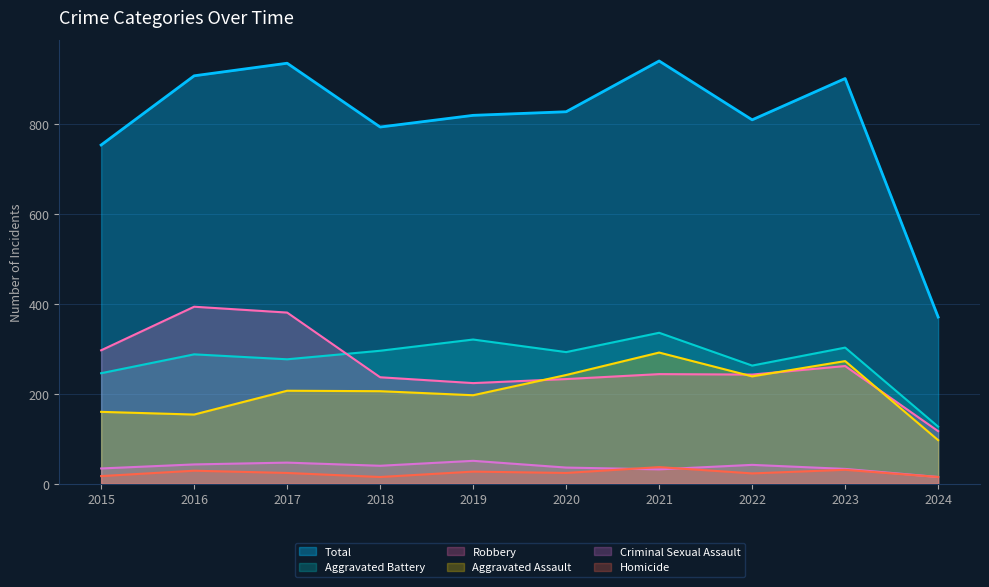

Reading right to left, list all the values displayed in this chart.

Aggravated Assault: 2024=97	2023=273	2022=239	2021=292	2020=242	2019=197	2018=206	2017=207	2016=154	2015=160
Aggravated Battery: 2024=127	2023=303	2022=263	2021=336	2020=293	2019=321	2018=296	2017=277	2016=288	2015=246
Criminal Sexual Assault: 2024=15	2023=33	2022=42	2021=32	2020=36	2019=51	2018=40	2017=47	2016=43	2015=34
Homicide: 2024=15	2023=31	2022=23	2021=37	2020=24	2019=27	2018=15	2017=24	2016=29	2015=17
Robbery: 2024=117	2023=262	2022=243	2021=244	2020=233	2019=224	2018=237	2017=381	2016=394	2015=297
Total: 2024=371	2023=902	2022=810	2021=941	2020=828	2019=820	2018=794	2017=936	2016=908	2015=754